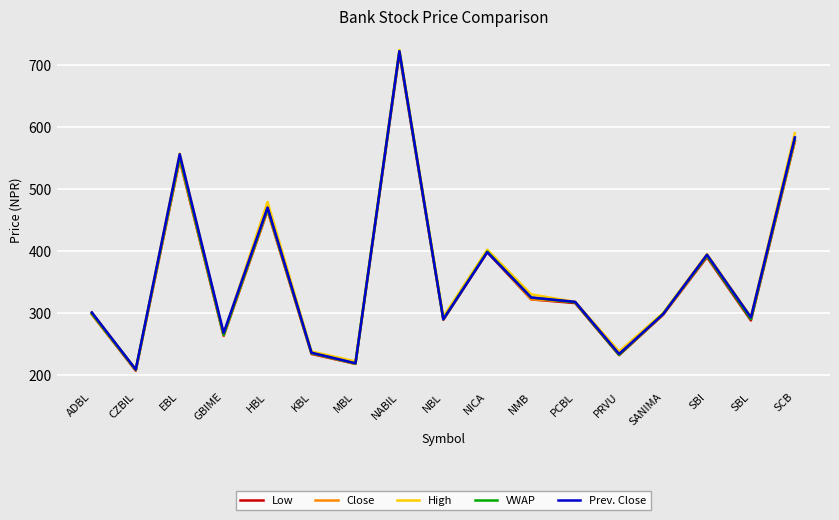

What is the difference between the Prev. Close values at ADBL and NABIL?

421.0